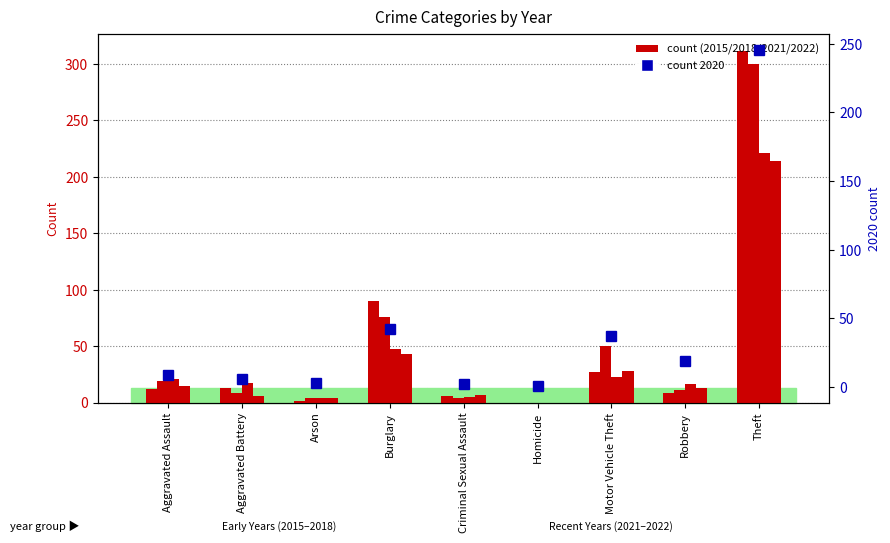

List the labels in order of value, smallest first.

Homicide, Criminal Sexual Assault, Arson, Aggravated Battery, Aggravated Assault, Robbery, Motor Vehicle Theft, Burglary, Theft